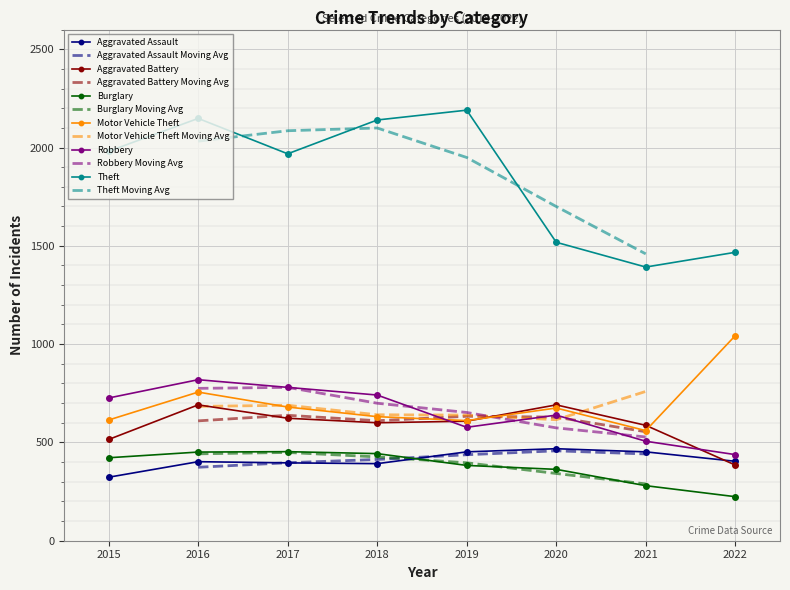

Is it true that Aggravated Assault equals 323 at 2015?

True